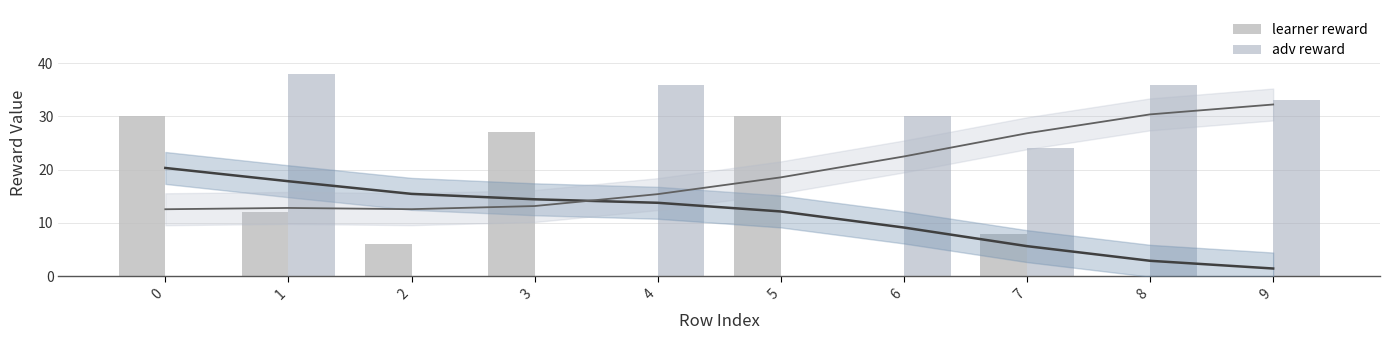

What is the value of the adv reward bar at the 8th from the left?

24